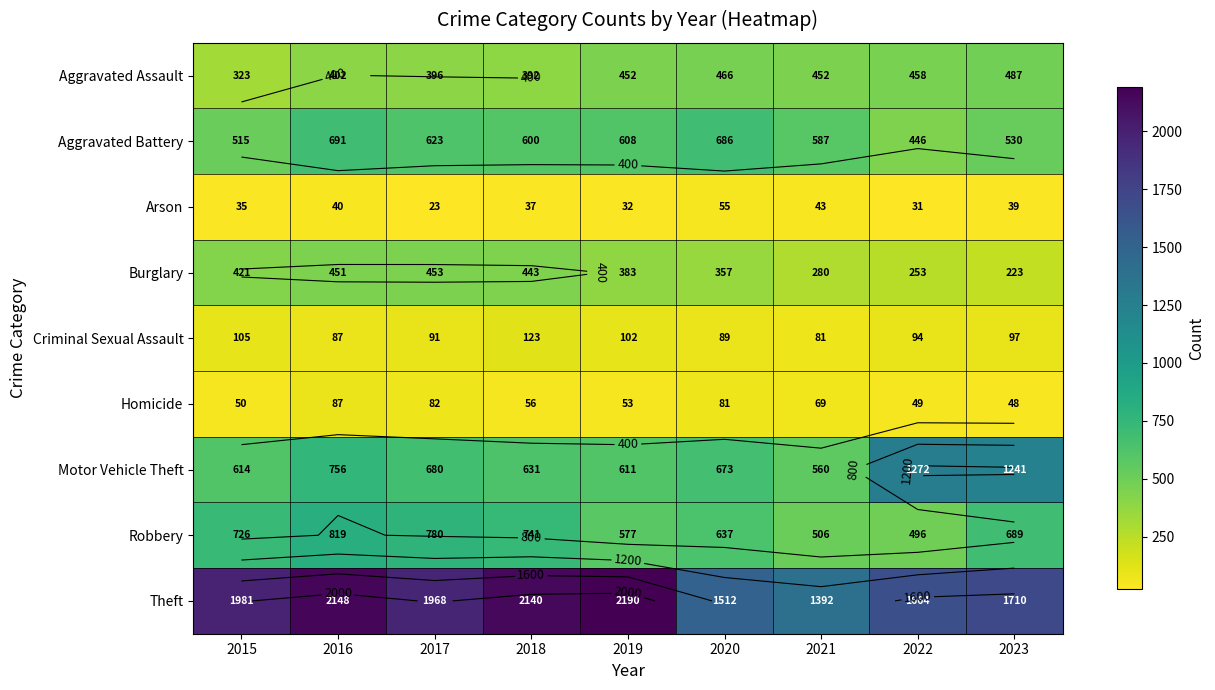

What is the maximum value shown in the chart?

2190